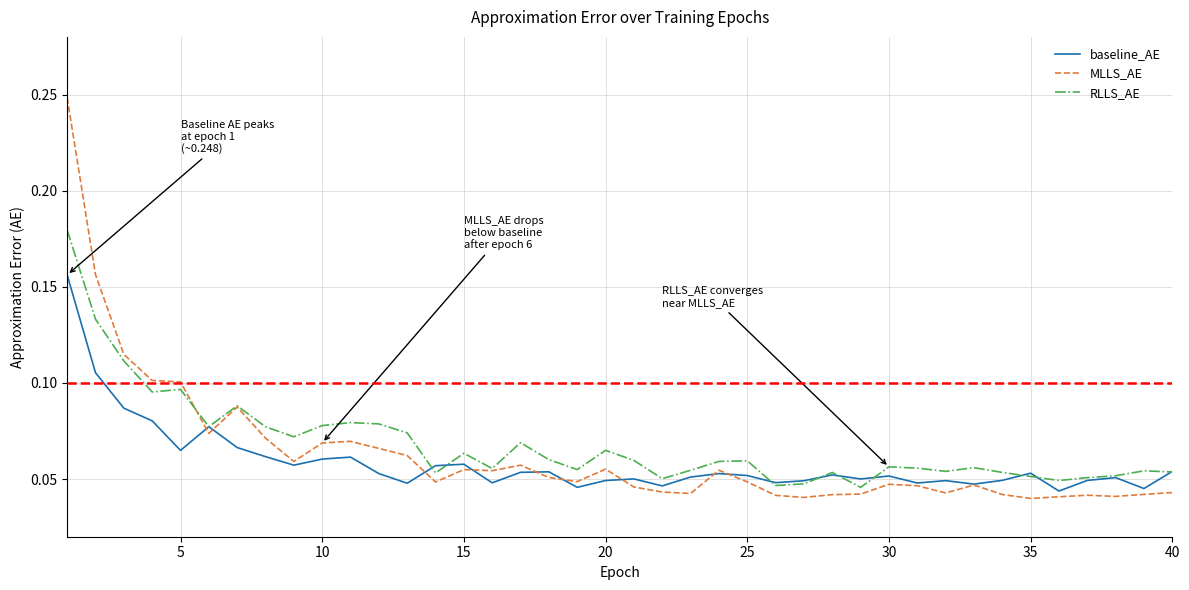

How many lines are shown in the chart?

3